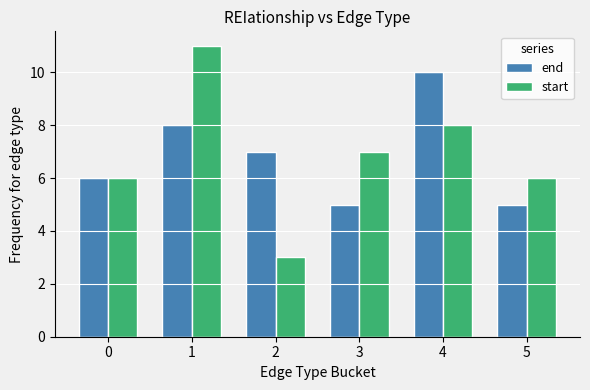

How many groups of bars are there?

6